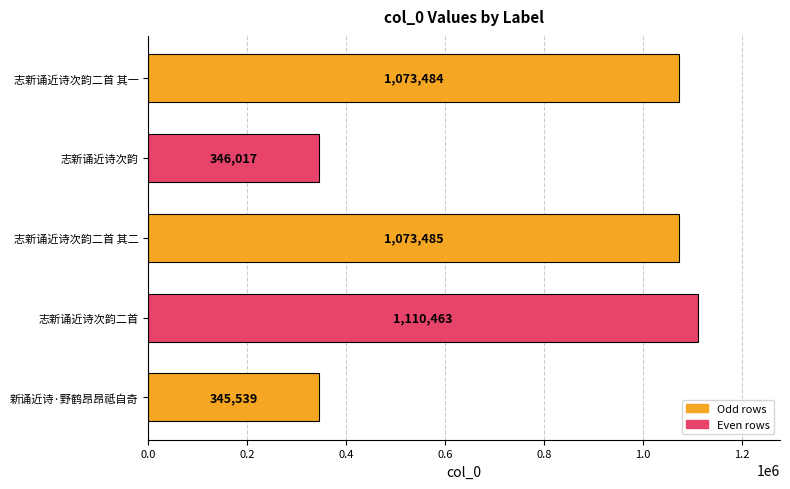

Where is the data nearest to the value 728001?

志新诵近诗次韵二首 其一